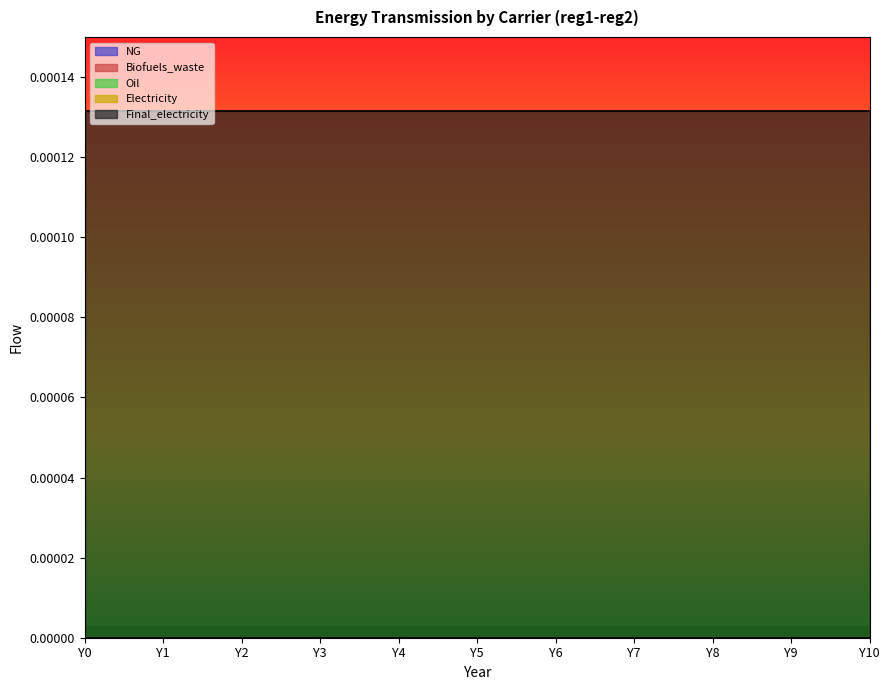

Is the value of NG at Y1 greater than the value of Electricity at Y9?

No